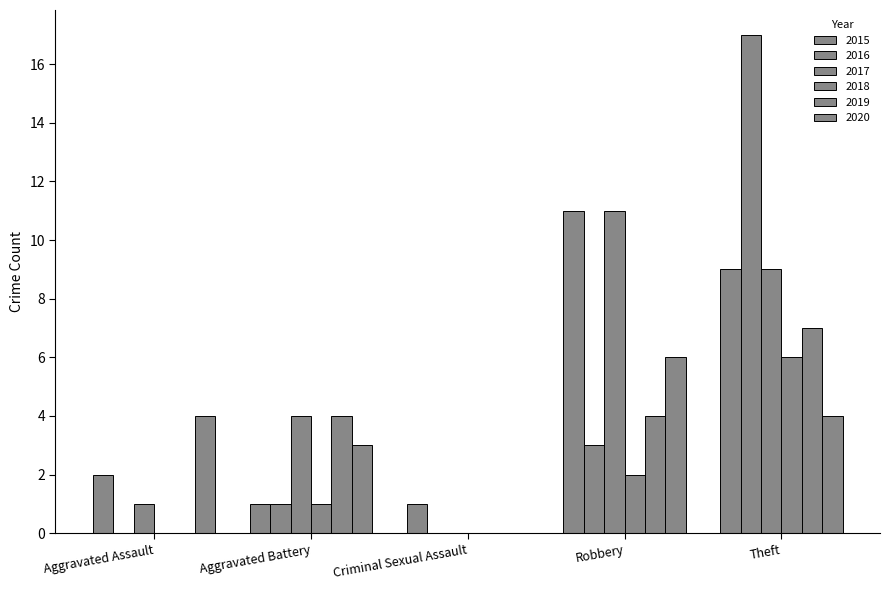

Rank the categories by 2015 value from lowest to highest.

Aggravated Battery, Criminal Sexual Assault, Aggravated Assault, Theft, Robbery